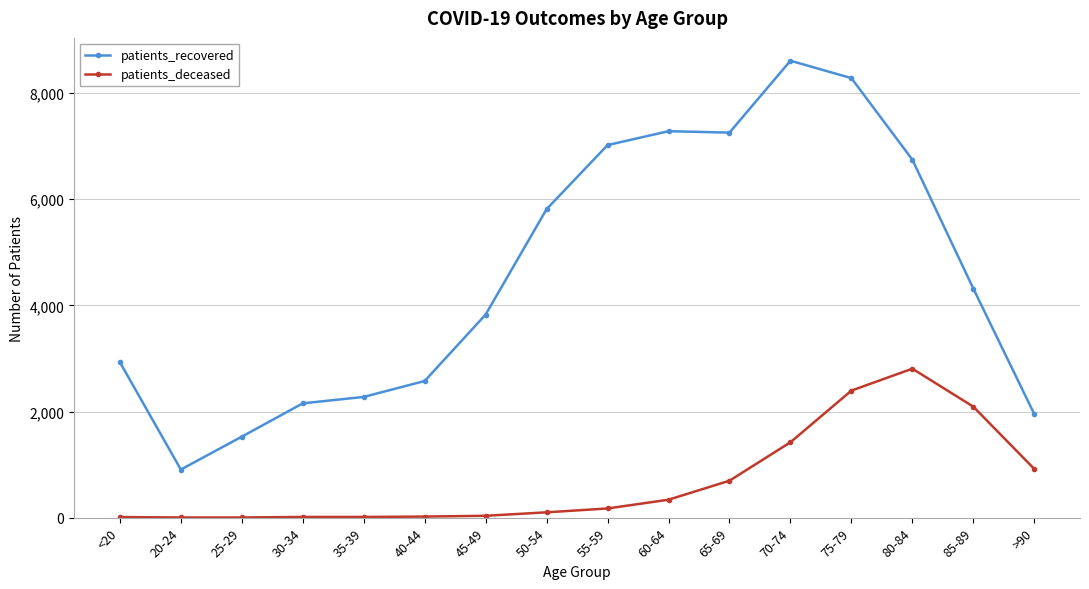

Is the value of patients_deceased at 70-74 greater than the value of patients_recovered at 60-64?

No